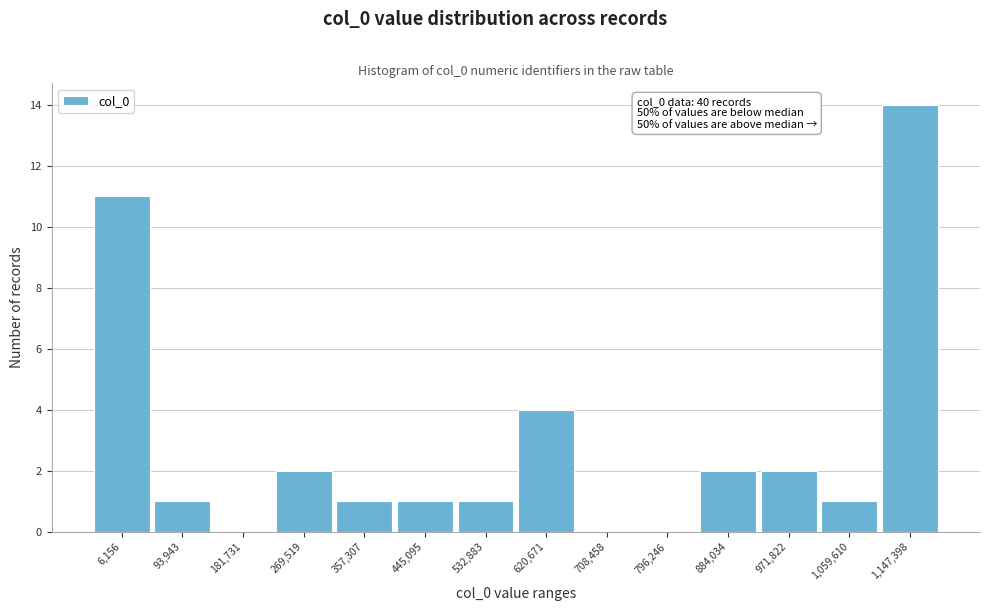

Reading left to right, list all the values displayed in this chart.

6,156=11	93,943=1	181,731=0	269,519=2	357,307=1	445,095=1	532,883=1	620,671=4	708,458=0	796,246=0	884,034=2	971,822=2	1,059,610=1	1,147,398=14